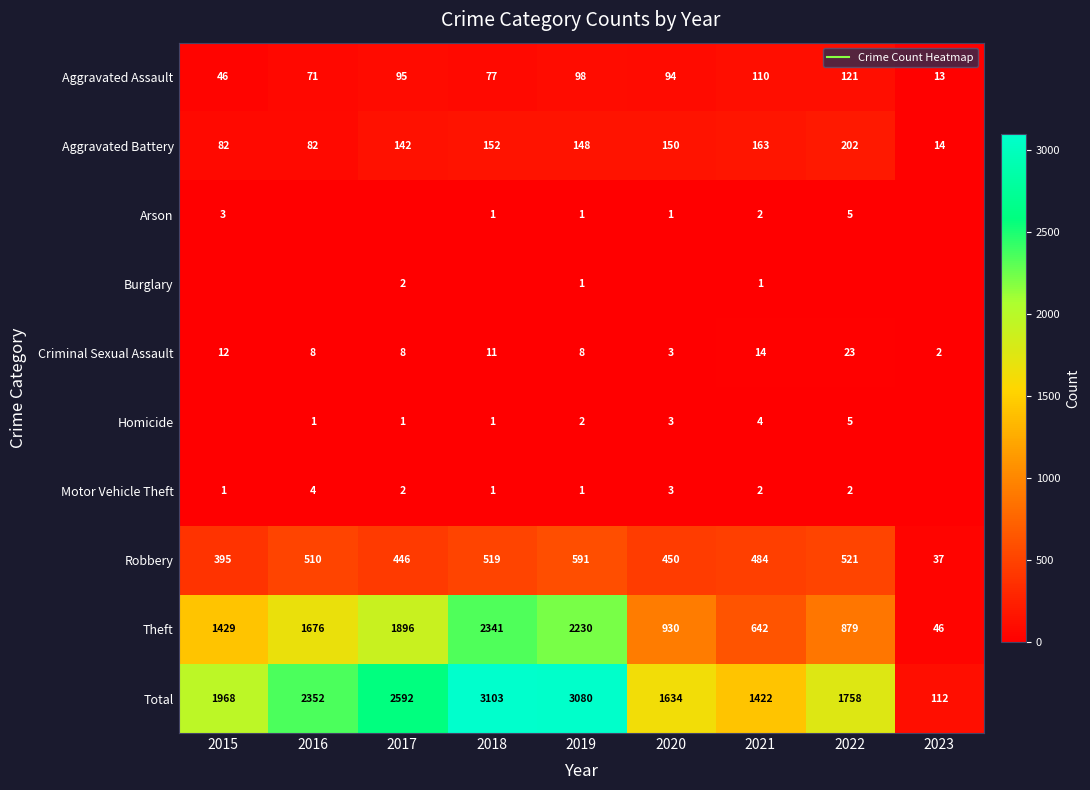

What is the difference between the maximum and minimum values in the Theft series?

2295